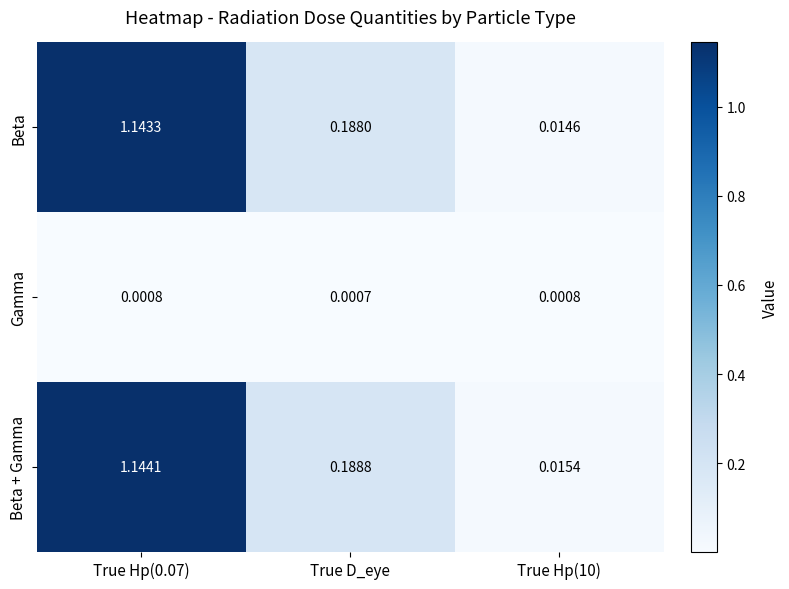

List the series in order of their peak value, lowest first.

Gamma, Beta, Beta + Gamma